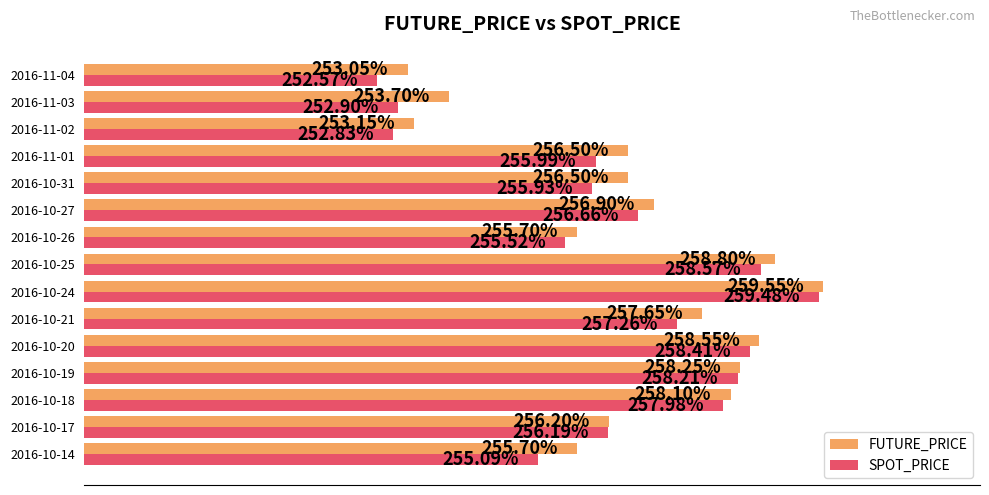

Which series changed the most between 2016-10-14 and 2016-10-21?

SPOT_PRICE